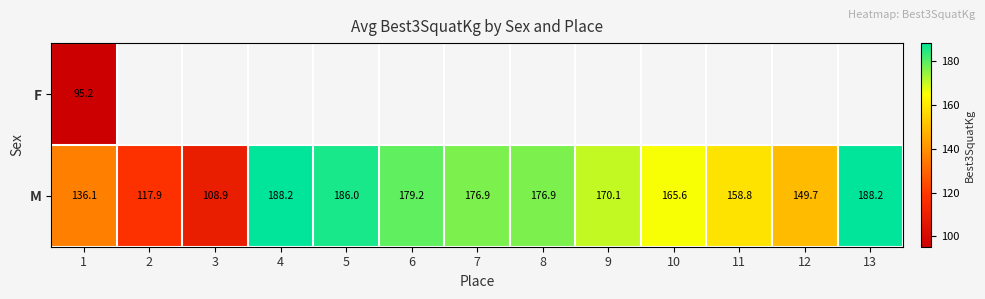

List the series in order of their peak value, highest first.

M, F